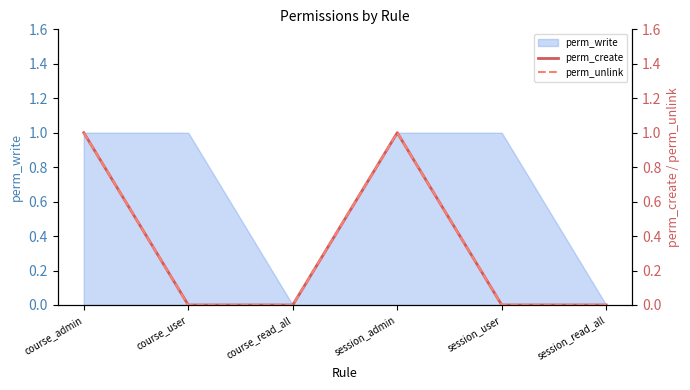

Does the chart display data point markers on the line(s)?

No